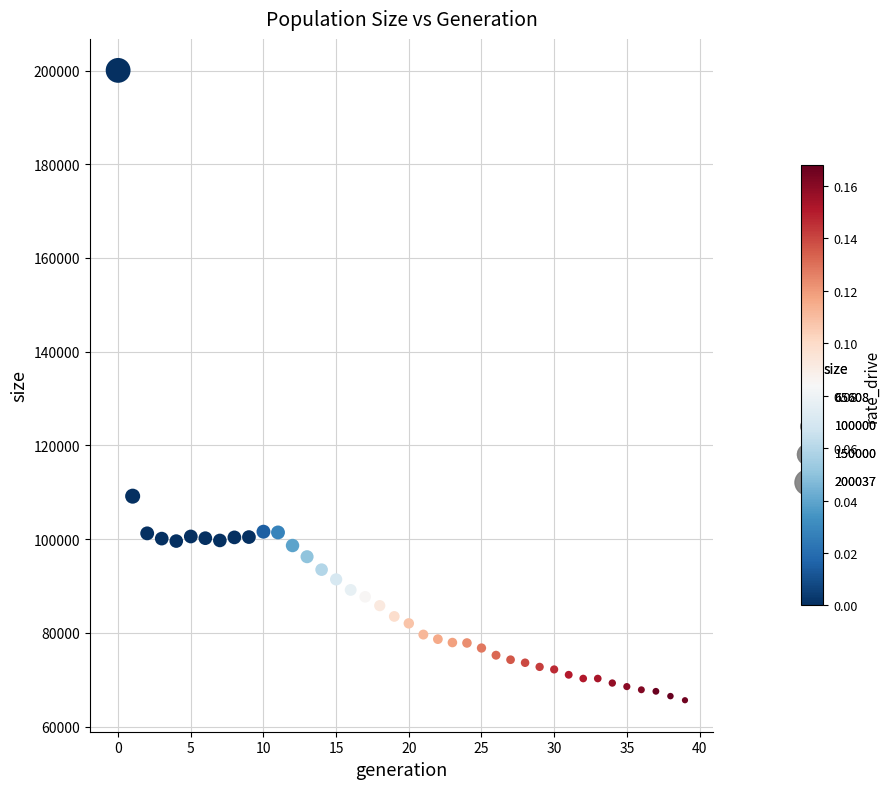

What Y value in the scatter plot is closest to 132822?

109161